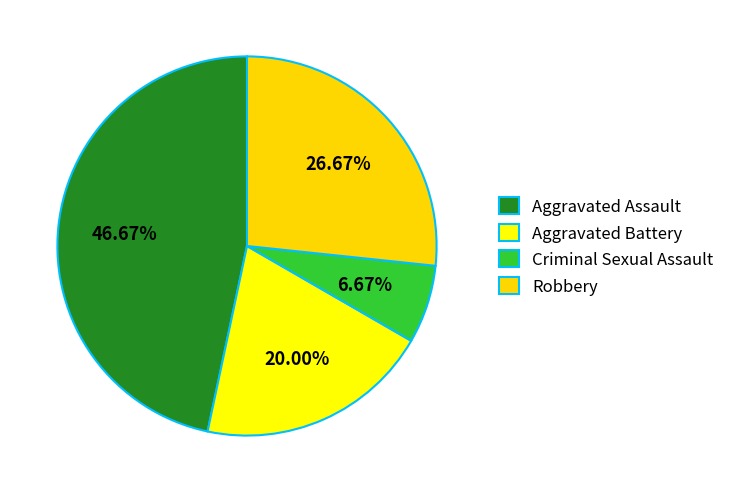

Count the number of slices in the pie.

4